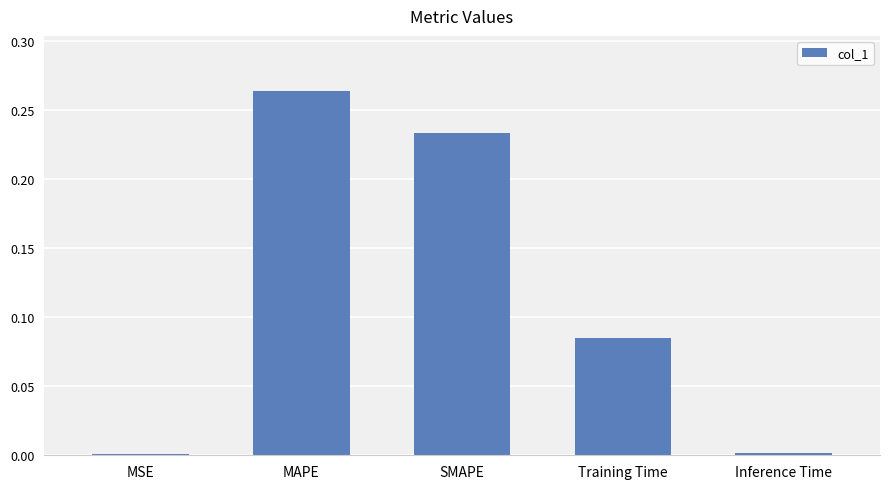

What is the sum of all values?

0.6